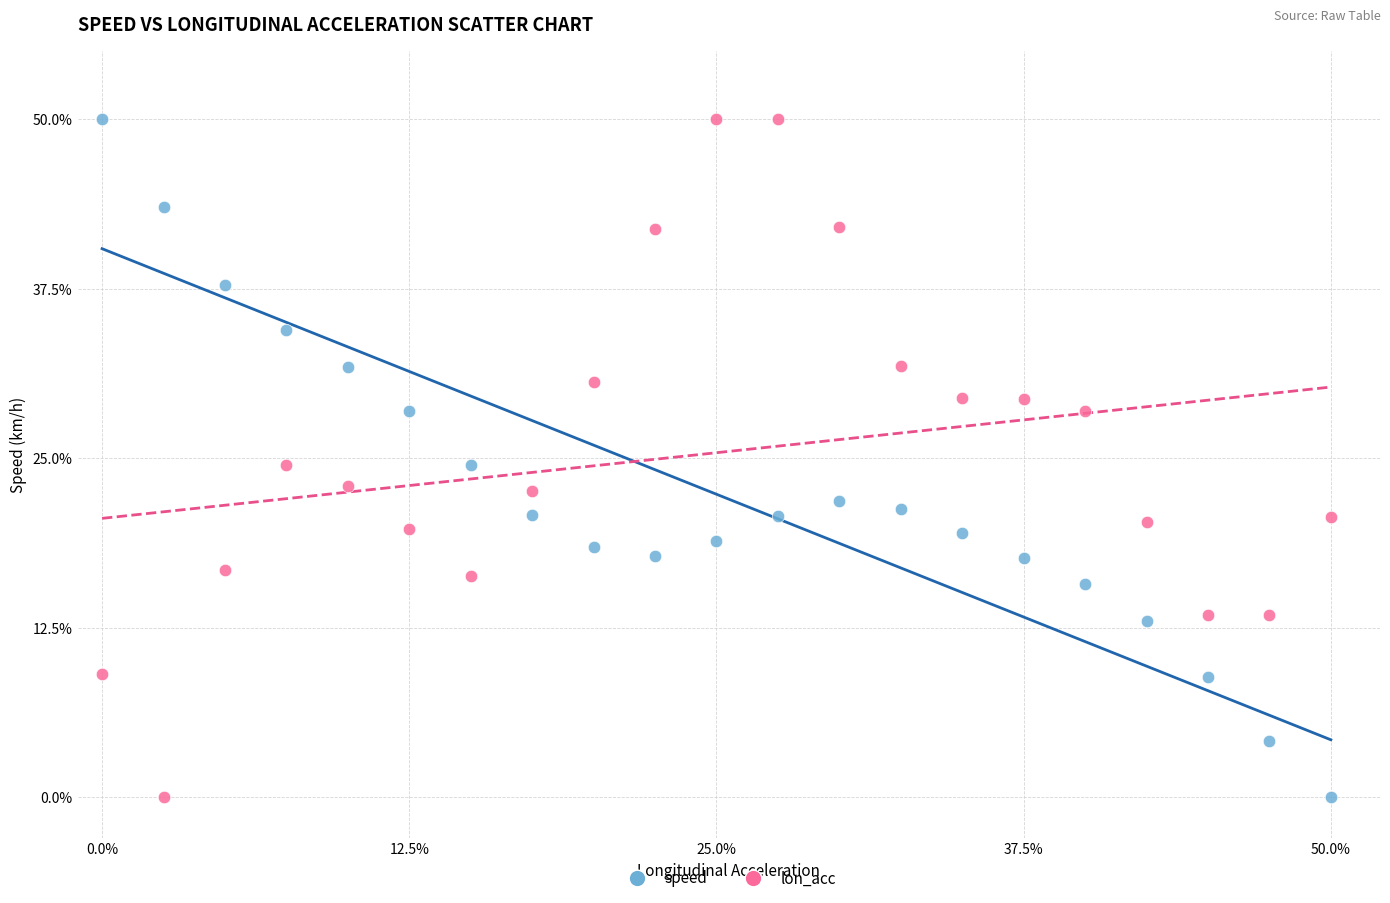

What is the X range (max minus min) for the scatter plot?

50.0